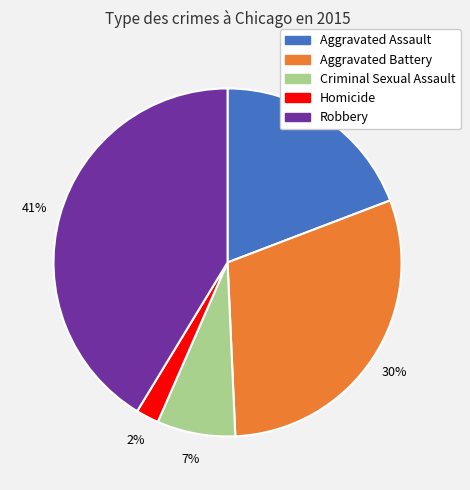

What is the smallest slice in the pie chart?

Homicide